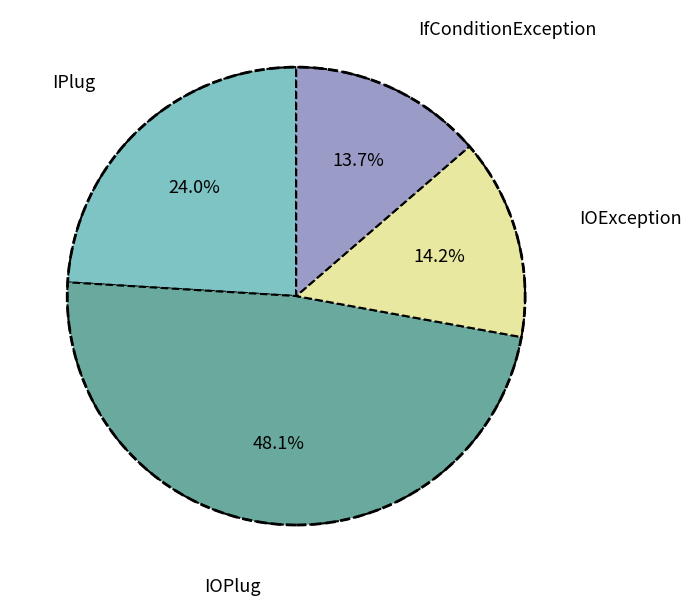

Is there a majority slice in this chart?

No